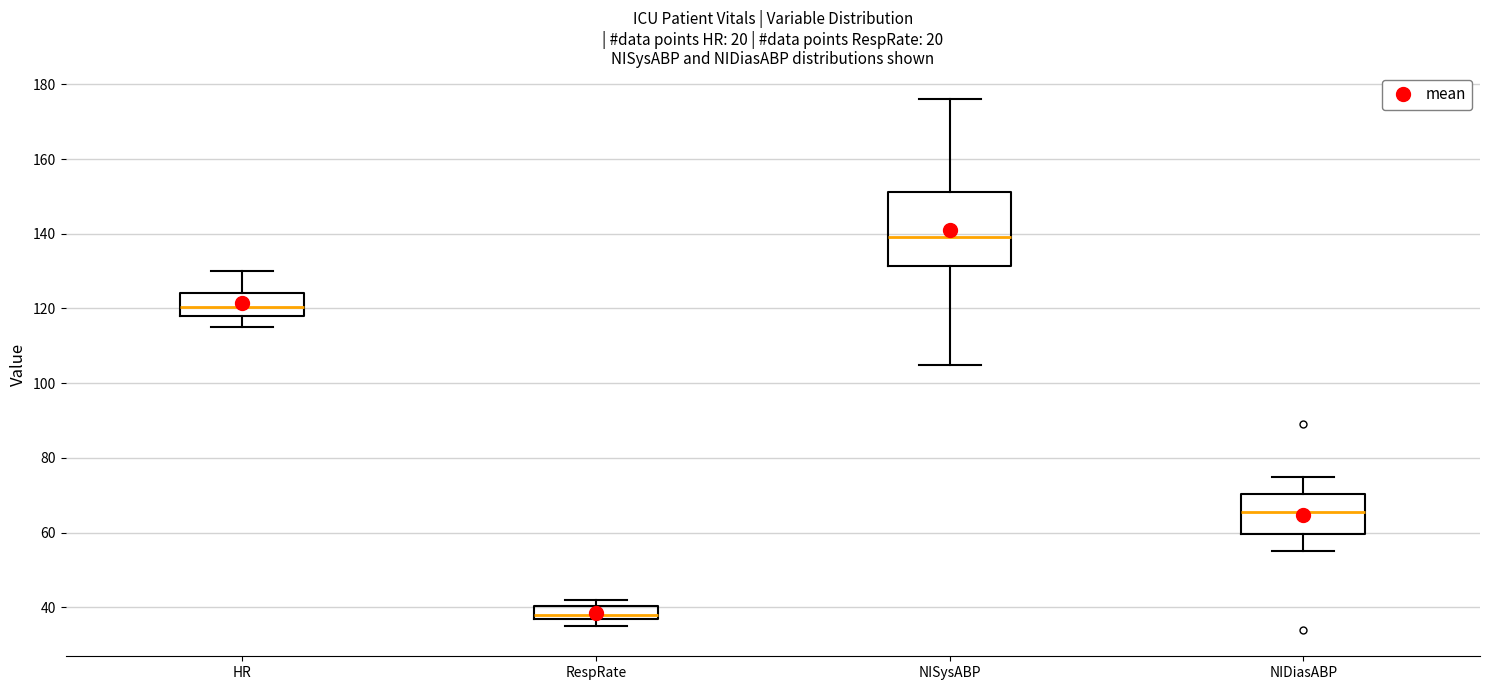

Which box is the tallest, from its lower edge to its upper edge?

NISysABP